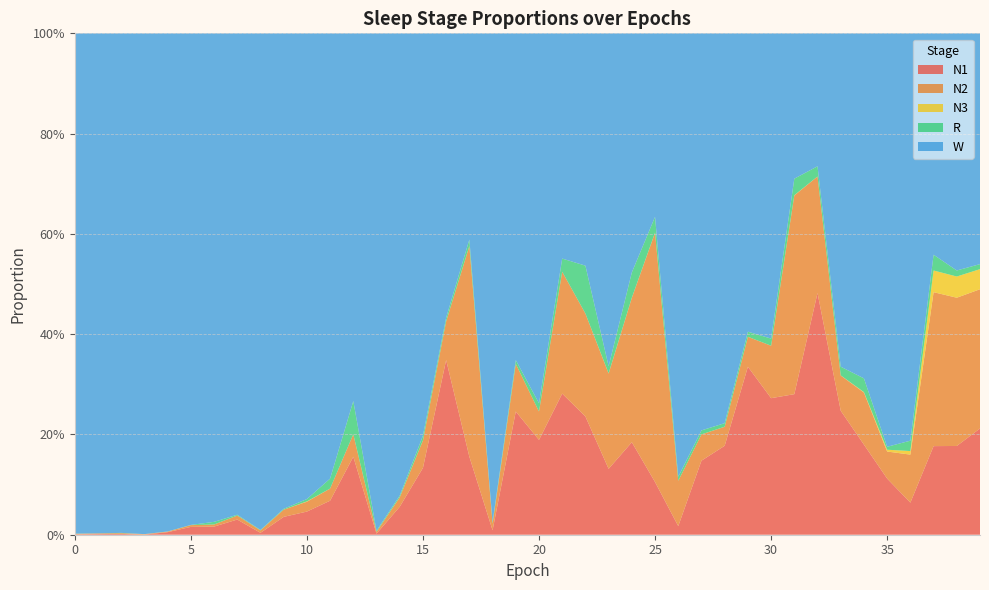

Reading left to right, transcribe all the data shown in this chart.

N1: 0.0	0.0	0.0	0.0	0.0	0.0	0.0	0.0	0.0	0.0	0.0	0.1	0.2	0.0	0.1	0.1	0.3	0.2	0.0	0.2	0.2	0.3	0.2	0.1	0.2	0.1	0.0	0.1	0.2	0.3	0.3	0.3	0.5	0.2	0.2	0.1	0.1	0.2	0.2	0.2
N2: 0.0	0.0	0.0	0.0	0.0	0.0	0.0	0.0	0.0	0.0	0.0	0.0	0.0	0.0	0.0	0.1	0.1	0.4	0.0	0.1	0.1	0.2	0.2	0.2	0.3	0.5	0.1	0.1	0.0	0.1	0.1	0.4	0.2	0.1	0.1	0.1	0.1	0.3	0.3	0.3
N3: 0.0	0.0	0.0	0.0	0.0	0.0	0.0	0.0	0.0	0.0	0.0	0.0	0.0	0.0	0.0	0.0	0.0	0.0	0.0	0.0	0.0	0.0	0.0	0.0	0.0	0.0	0.0	0.0	0.0	0.0	0.0	0.0	0.0	0.0	0.0	0.0	0.0	0.0	0.0	0.0
R: 0.0	0.0	0.0	0.0	0.0	0.0	0.0	0.0	0.0	0.0	0.0	0.0	0.1	0.0	0.0	0.0	0.0	0.0	0.0	0.0	0.0	0.0	0.1	0.0	0.1	0.0	0.0	0.0	0.0	0.0	0.0	0.0	0.0	0.0	0.0	0.0	0.0	0.0	0.0	0.0
W: 1.0	1.0	1.0	1.0	1.0	1.0	1.0	1.0	1.0	0.9	0.9	0.9	0.7	1.0	0.9	0.8	0.6	0.4	1.0	0.7	0.7	0.4	0.5	0.7	0.5	0.4	0.9	0.8	0.8	0.6	0.6	0.3	0.3	0.7	0.7	0.8	0.8	0.4	0.5	0.5